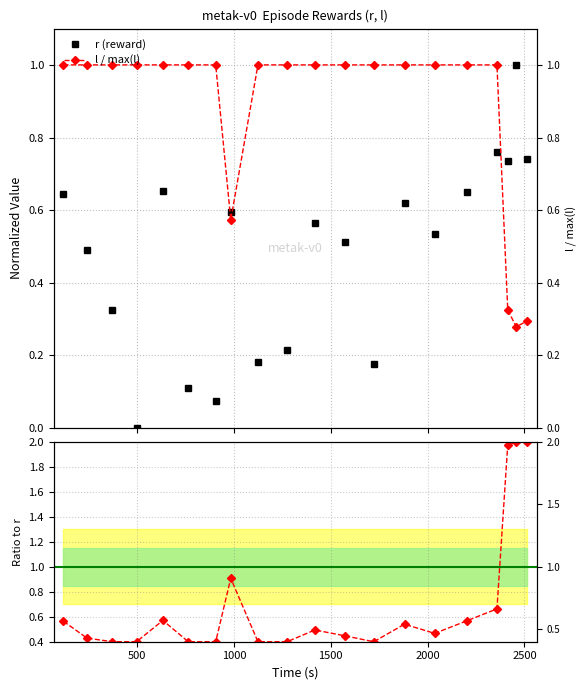

What is the average value of the r_norm / l_norm series?

0.7